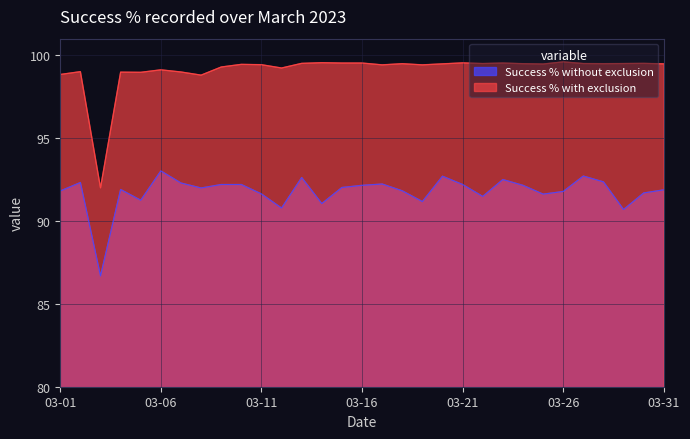

At 03-06, list the series in order from largest to smallest.

Success % with exclusion, Success % without exclusion